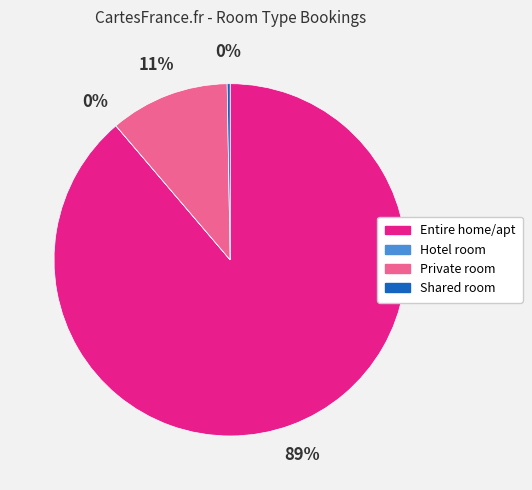

True or false: Private room accounts for 11% of the total.

True